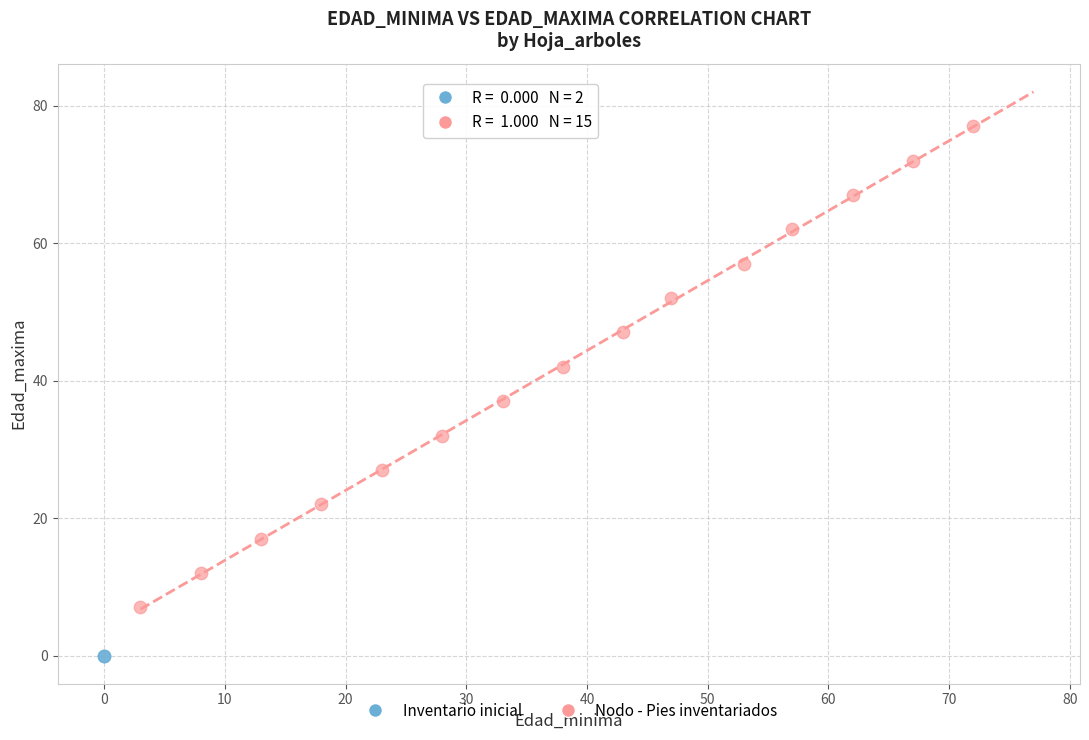

What are all the series names shown in the legend?

Inventario inicial, Nodo - Pies inventariados